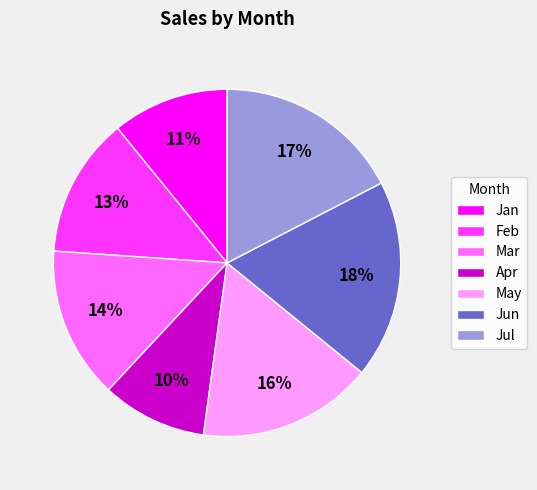

Count the number of slices in the pie.

7